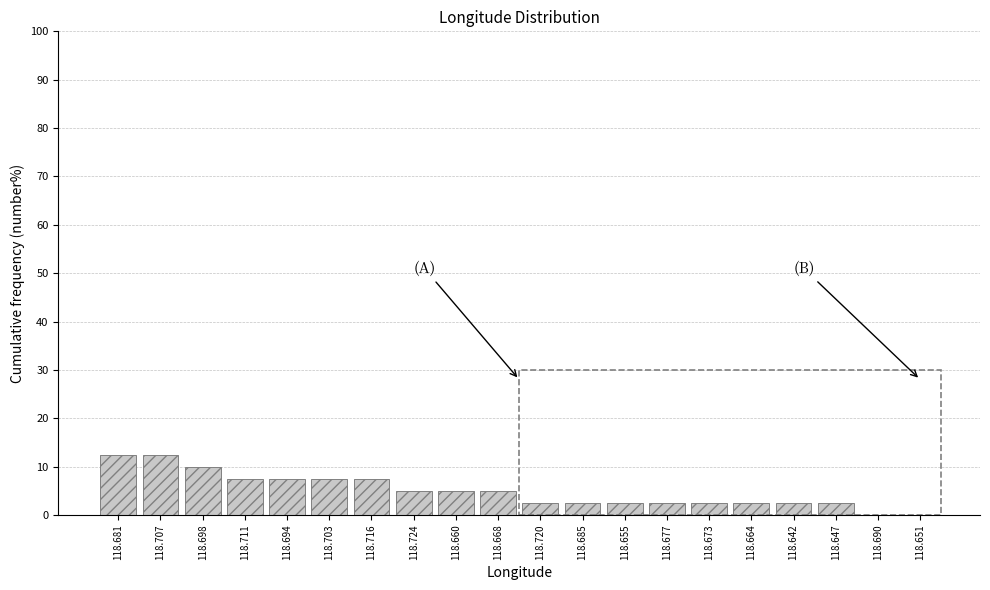

Reading left to right, extract all data points from this chart.

118.681=12.5	118.707=12.5	118.698=10.0	118.711=7.5	118.694=7.5	118.703=7.5	118.716=7.5	118.724=5.0	118.660=5.0	118.668=5.0	118.720=2.5	118.685=2.5	118.655=2.5	118.677=2.5	118.673=2.5	118.664=2.5	118.642=2.5	118.647=2.5	118.690=0.0	118.651=0.0